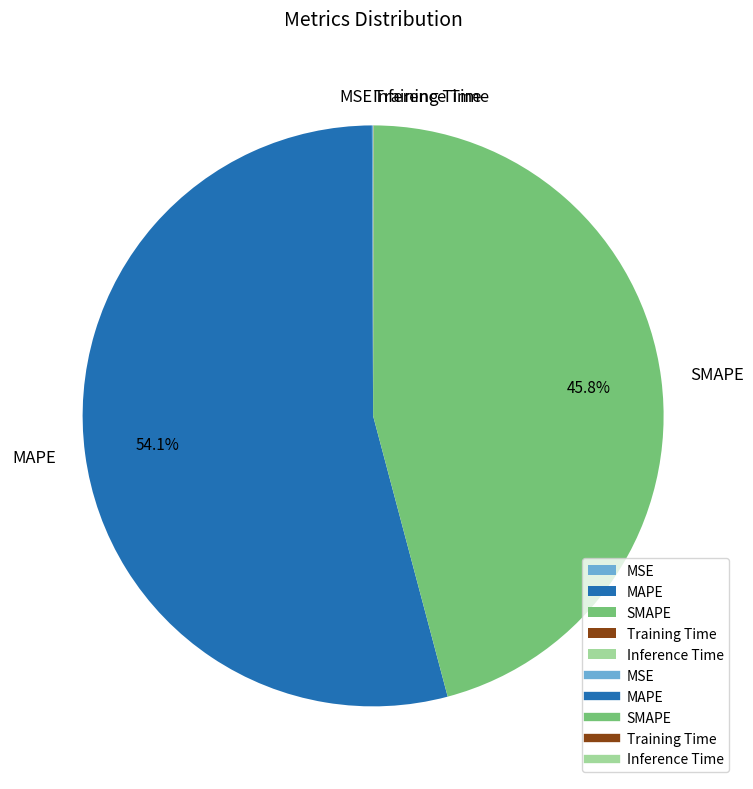

Is there any slice that represents more than half of the pie?

Yes